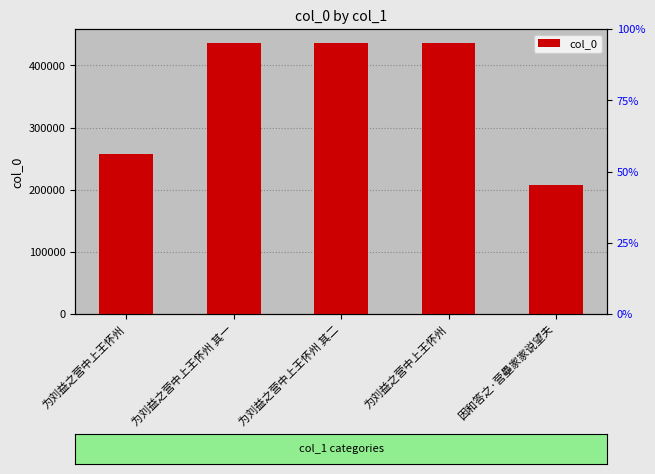

List the labels in order of value, largest first.

为刘益之营中上王怀州, 为刘益之营中上王怀州 其二, 为刘益之营中上王怀州 其一, 为刘益之营中上王怀州, 因和答之·营壘家家说望夫